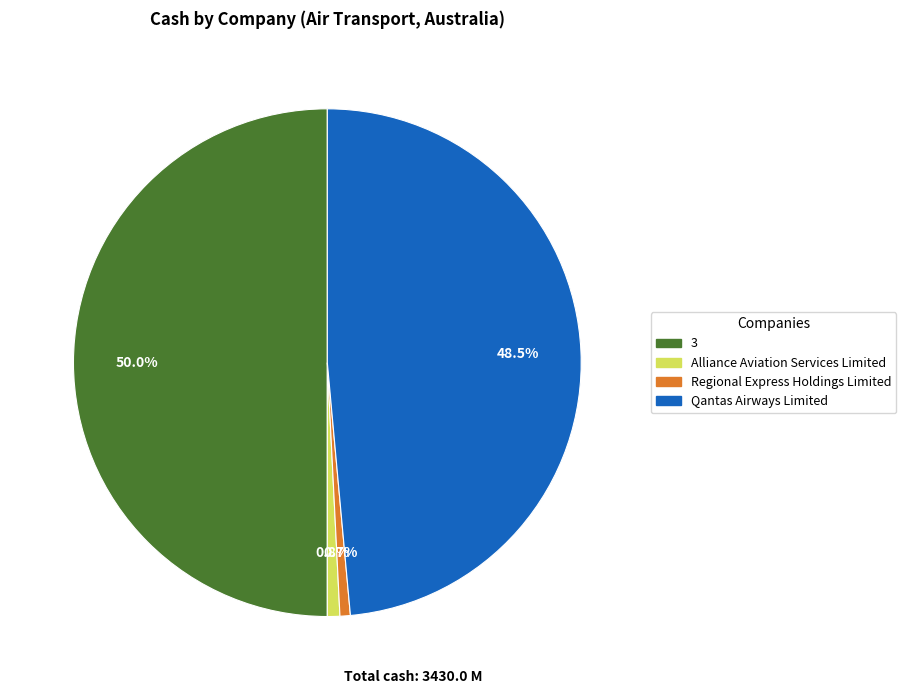

What percentage is the Alliance Aviation Services Limited slice, to the nearest percent?

1%